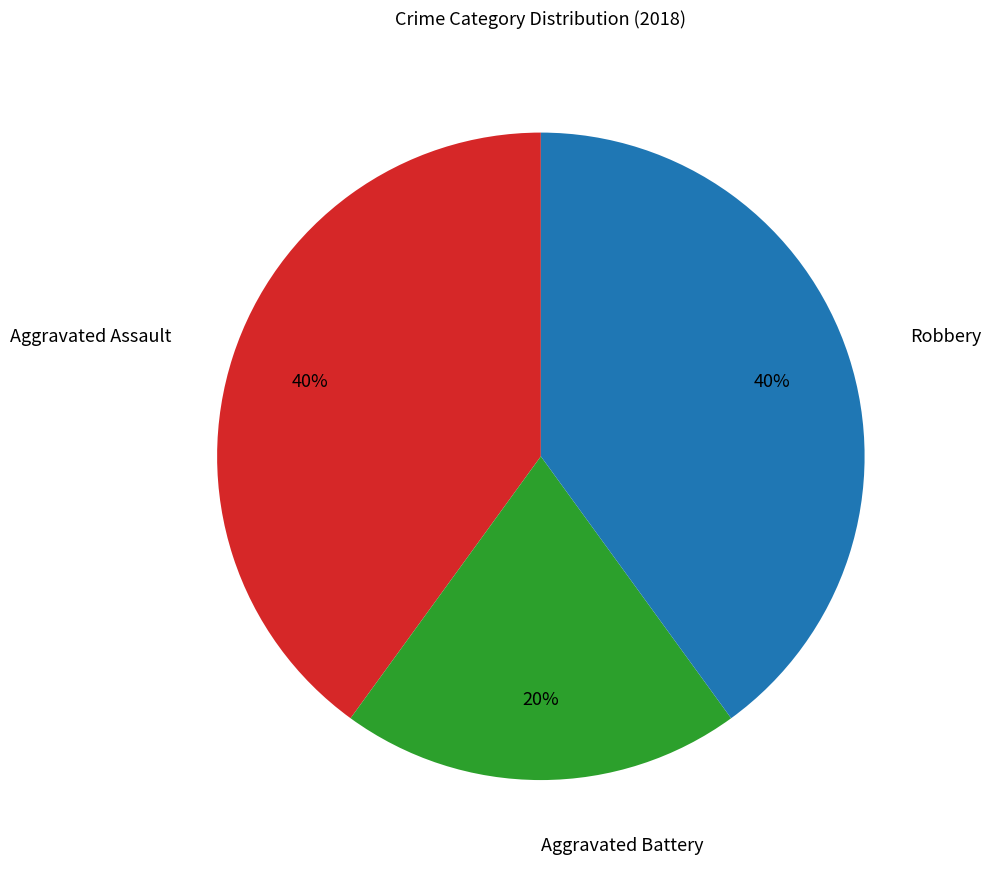

The Aggravated Assault slice represents 54% of the pie. True or false?

False